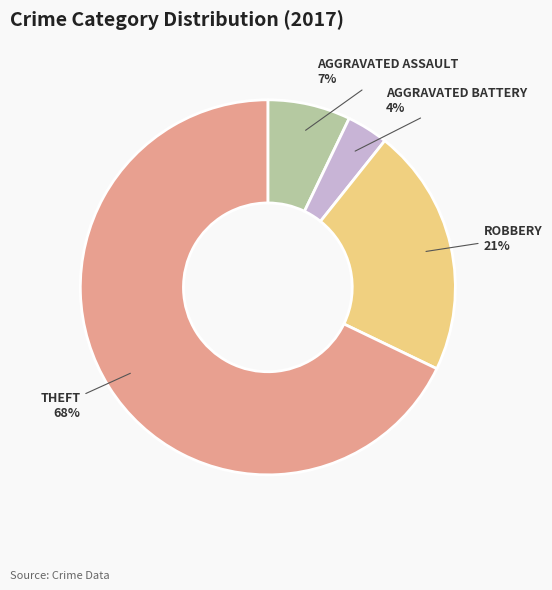

To the nearest percent, what is the average slice percentage?

25%